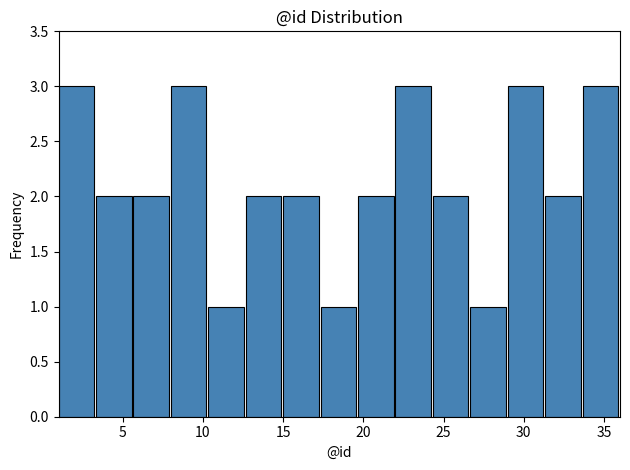

Reading left to right, transcribe this chart: for each bar, give the range it covers on the x-axis and its height. Neither the bar edges nor the heights are printed on the chart, so give them approximately, as read against the axes.

1.0 to 3.5: 3
3.5 to 5.5: 2
5.5 to 8.0: 2
8.0 to 10.5: 3
10.5 to 12.5: 1
12.5 to 15.0: 2
15.0 to 17.5: 2
17.5 to 19.5: 1
19.5 to 22.0: 2
22.0 to 24.5: 3
24.5 to 26.5: 2
26.5 to 29.0: 1
29.0 to 31.5: 3
31.5 to 33.5: 2
33.5 to 36.0: 3